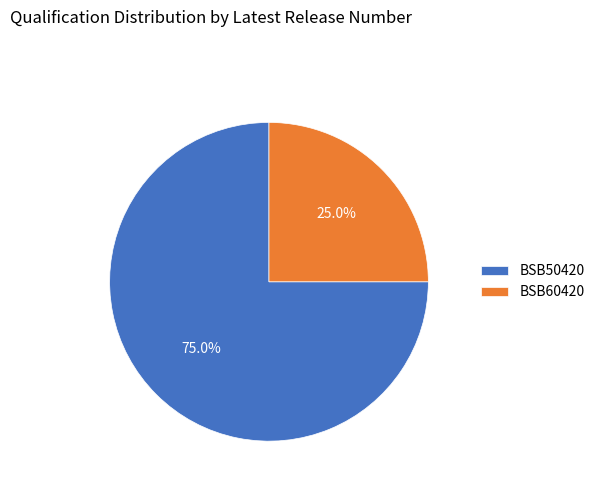

What is the smallest slice in the pie chart?

BSB60420